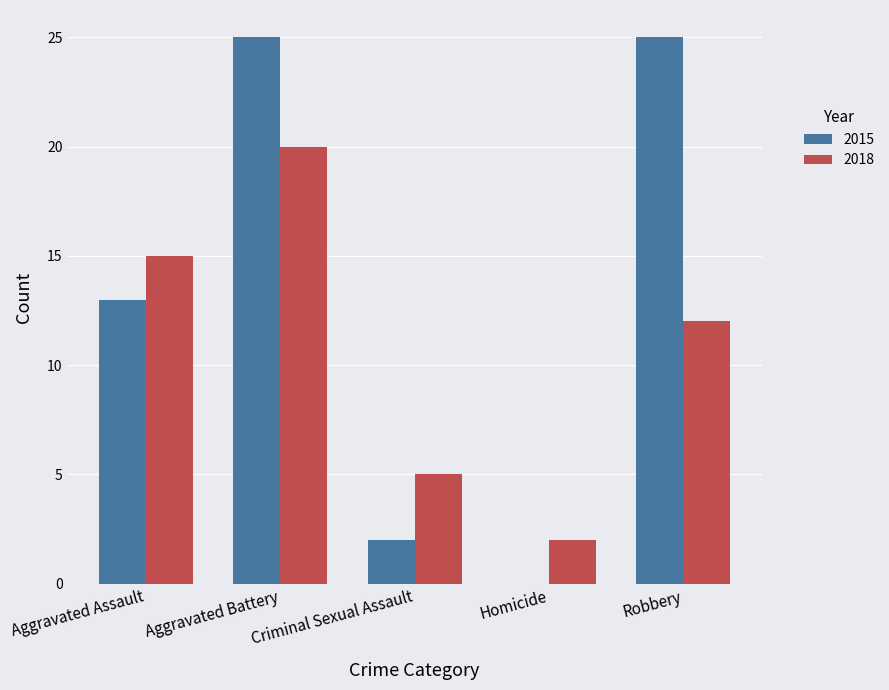

The value of 2015 at Criminal Sexual Assault is 3. True or false?

False